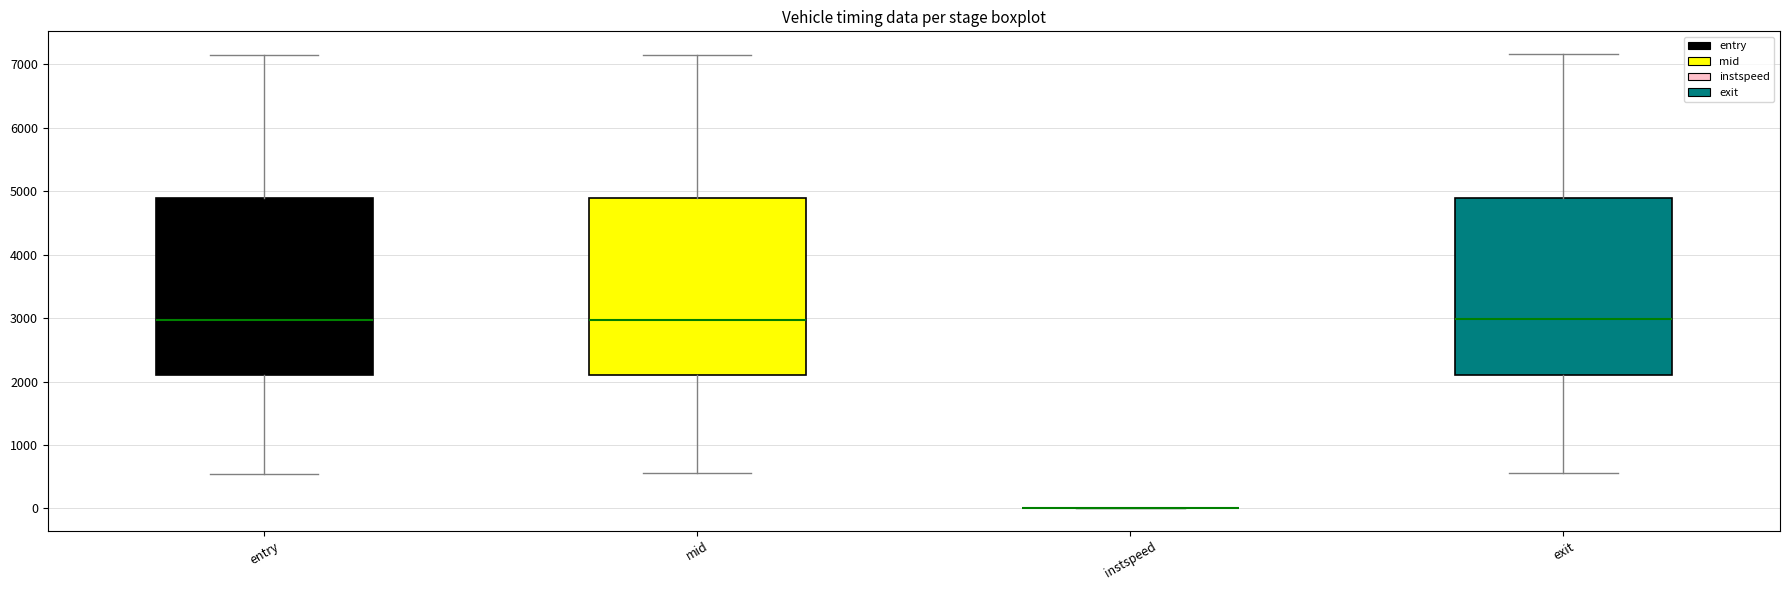

Reading left to right, transcribe this box plot: for each box, give where its median line is, the range the box spans, and where its two whiskers end, as read against the y-axis. The values are not printed on the chart, so give them approximately, as read against the axis.

entry: median 3000, box 2100 to 4900, whiskers 500 to 7100
mid: median 3000, box 2100 to 4900, whiskers 600 to 7100
instspeed: box collapsed to a line at 0, whiskers 0 to 0
exit: median 3000, box 2100 to 4900, whiskers 600 to 7200